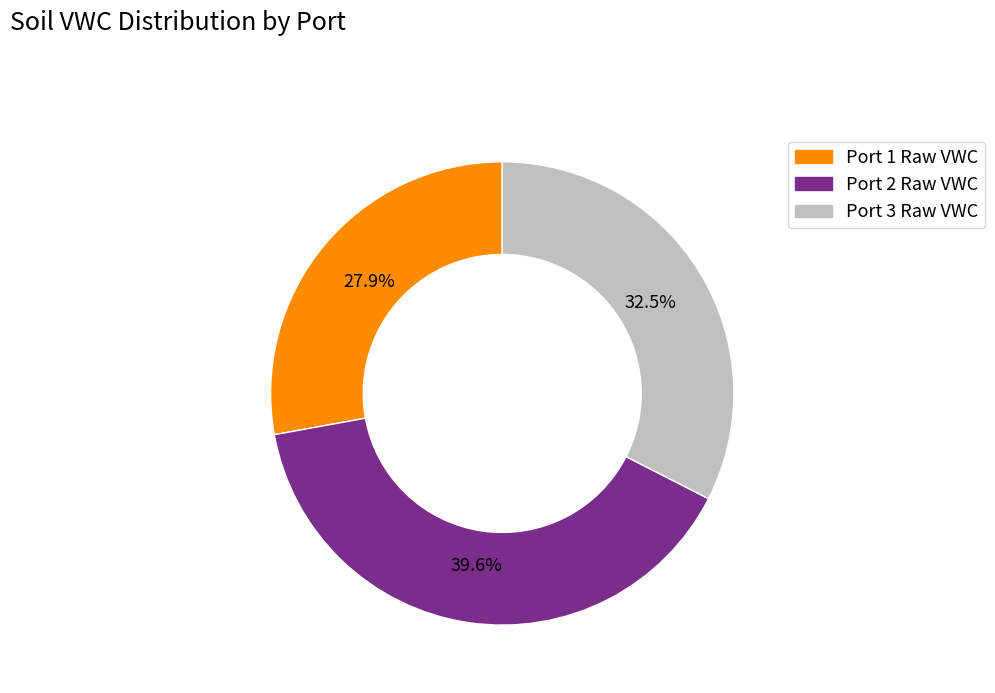

What is the ratio of the value at Port 2 Raw VWC to the value at Port 3 Raw VWC?

1.2